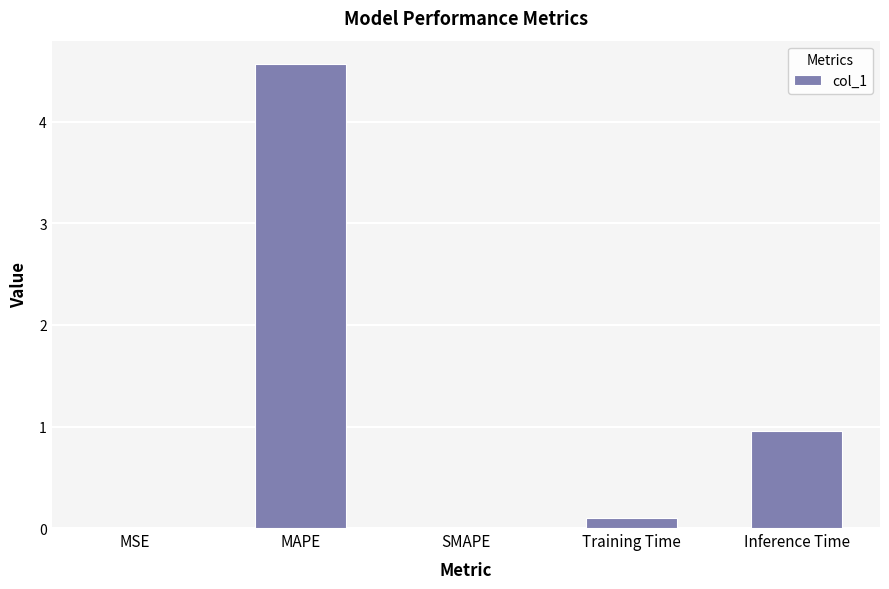

What is the change in value from SMAPE to Training Time?

+0.1